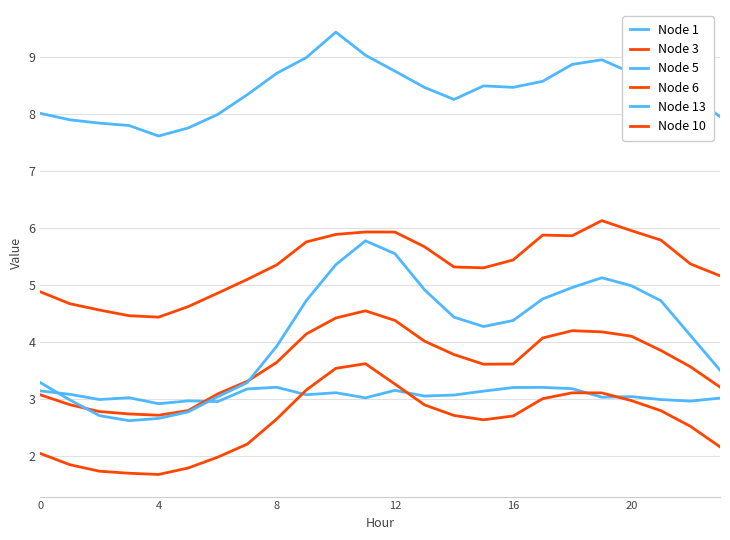

At which category does the chart reach its peak across all series?

10